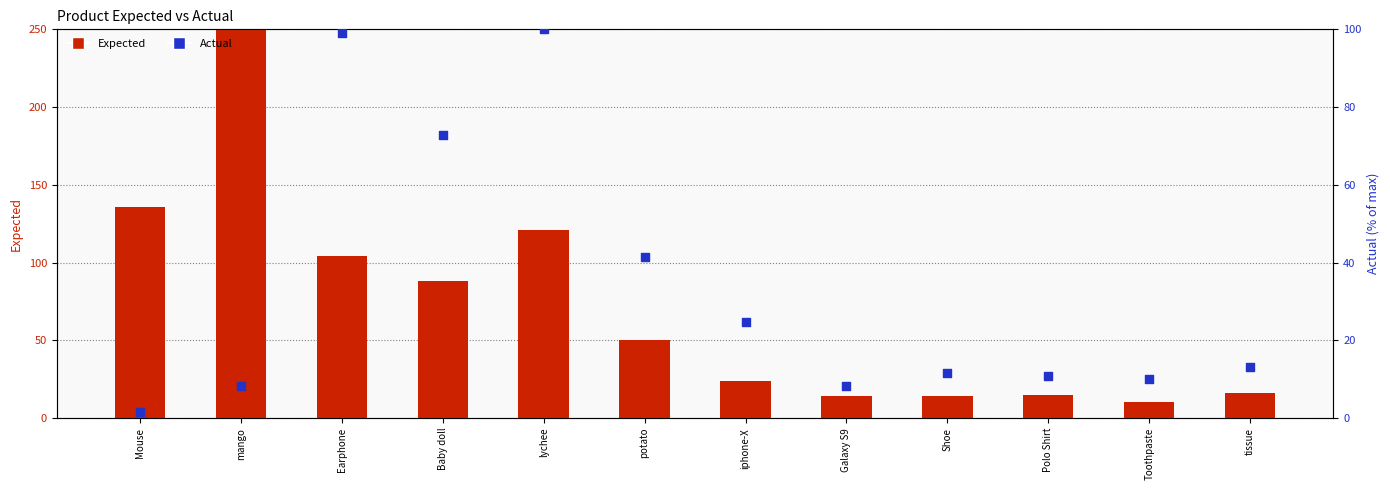

At which category is the sum across all series the highest?

mango